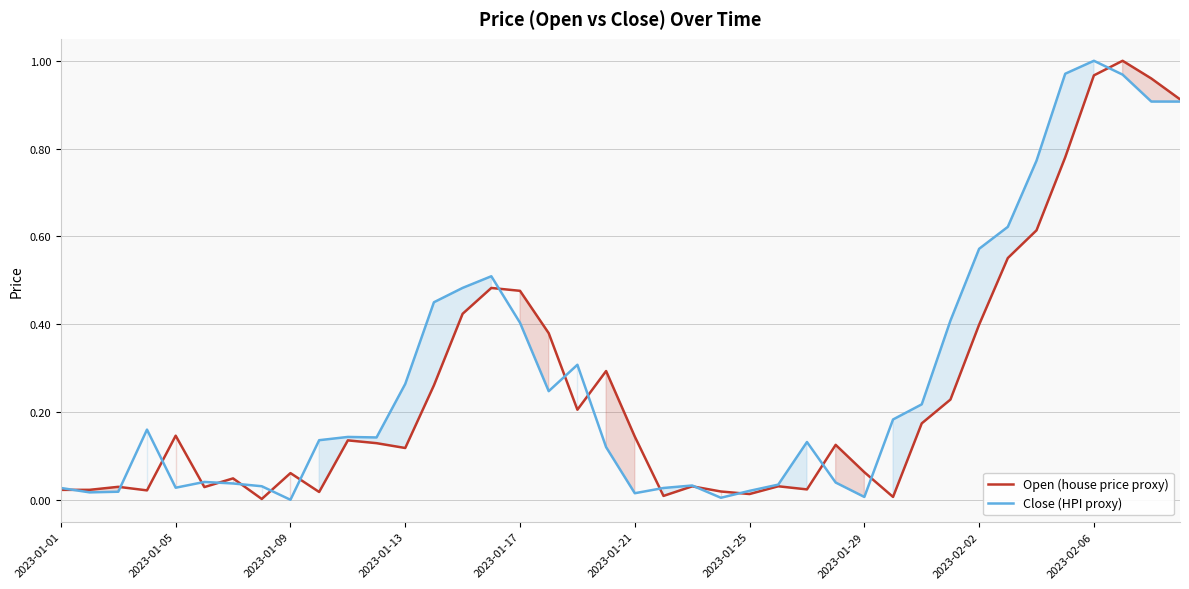

True or false: Open (house price proxy) has a value of 0.5 at 35.

False